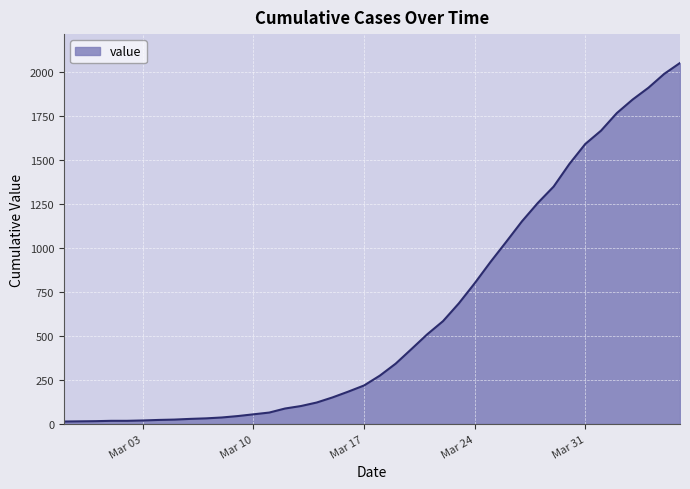

What is the maximum value shown in the chart?

2052